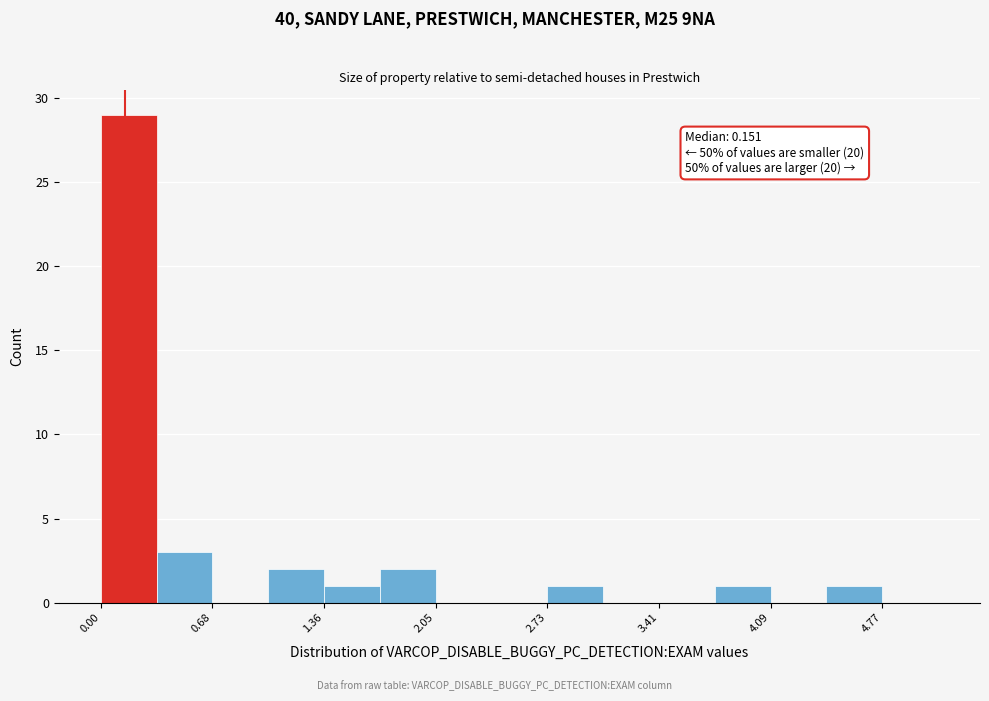

Around what value on the x-axis is the tallest bar? Give the approximate position of its centre, as read against the axis.

0.2